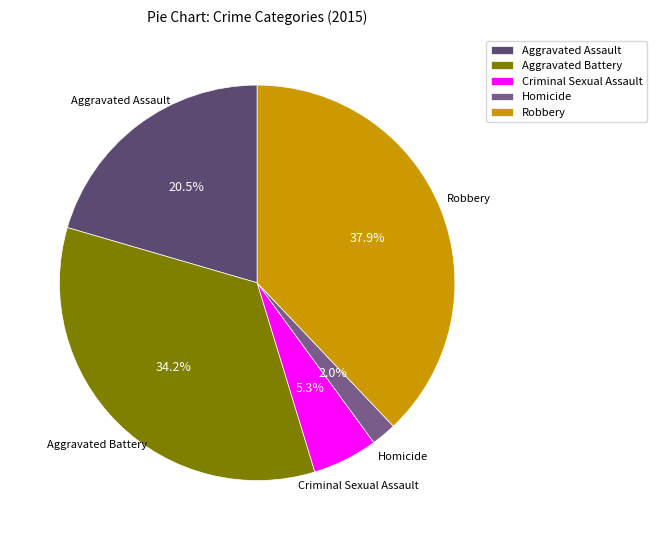

To the nearest percent, what is the average slice percentage?

20%